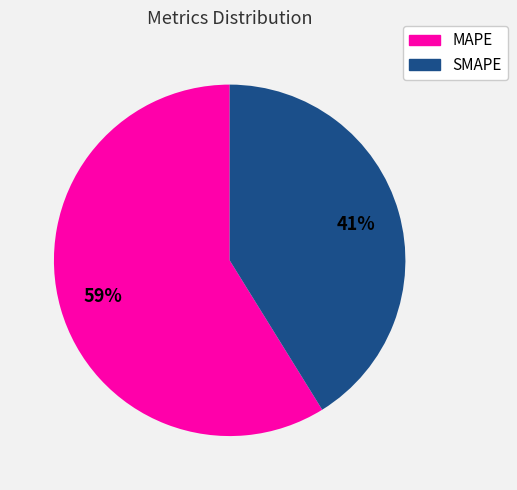

How many segments does this pie chart have?

2